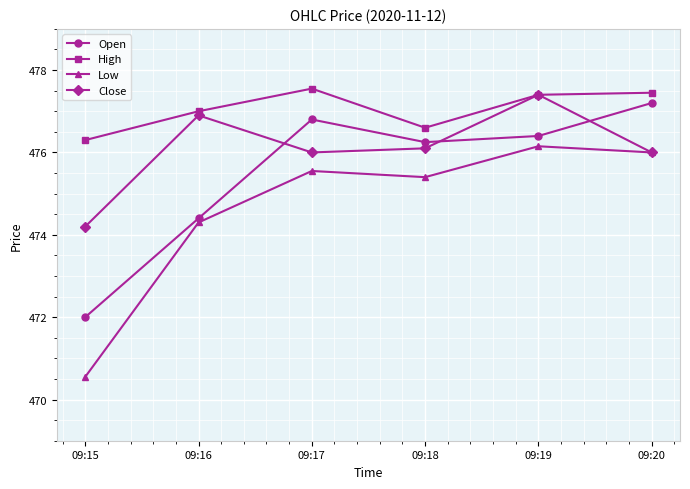

What are all the series names shown in the legend?

Open, High, Low, Close